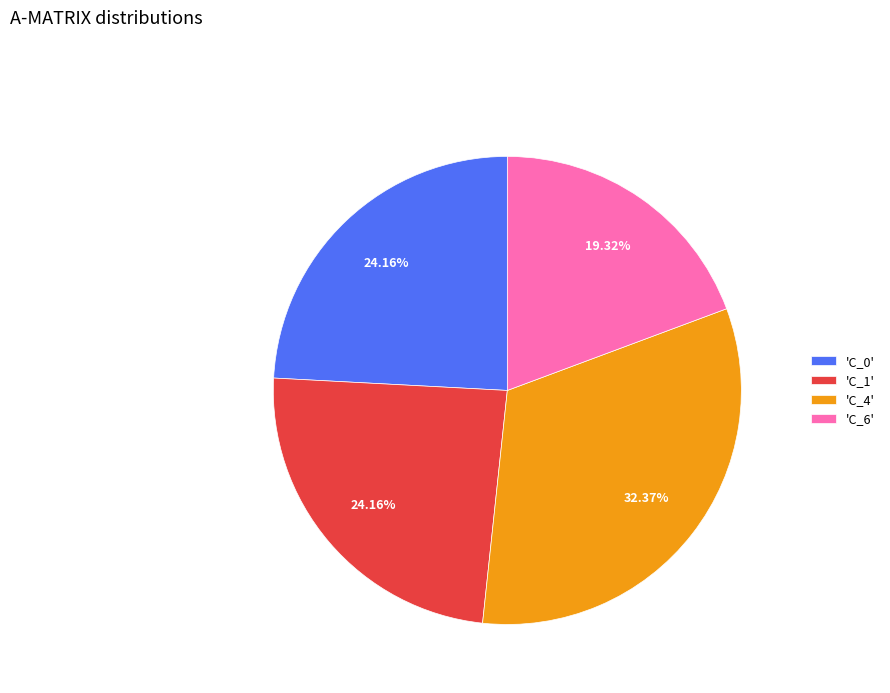

Which category has the smallest portion of the pie?

'C_6'